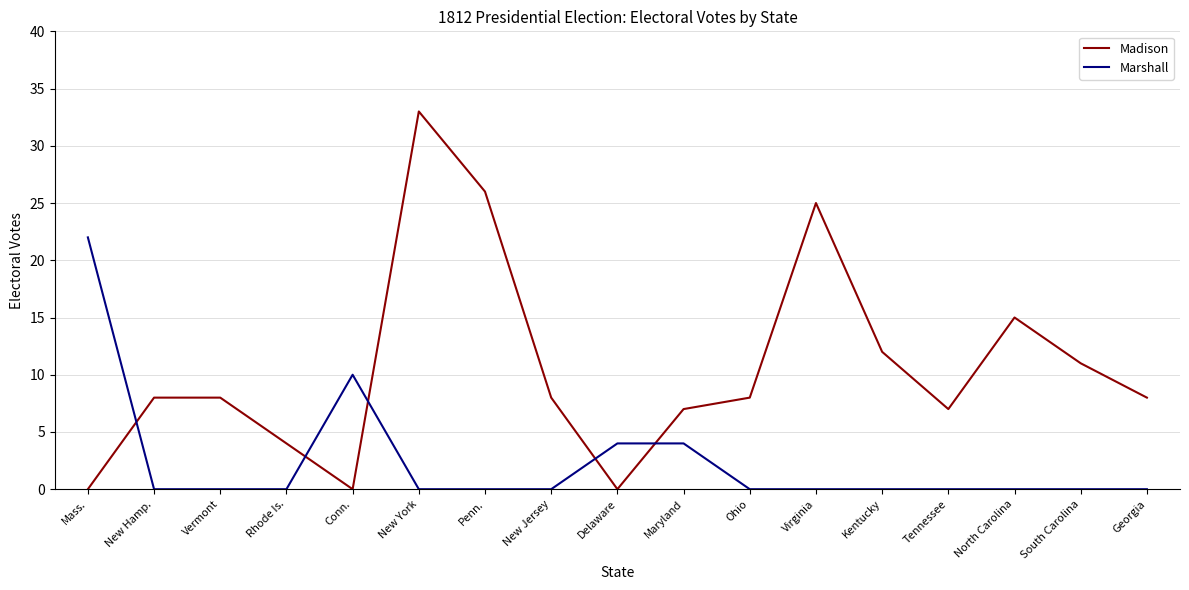

True or false: Madison has more than 1 points higher than both neighbors.

True